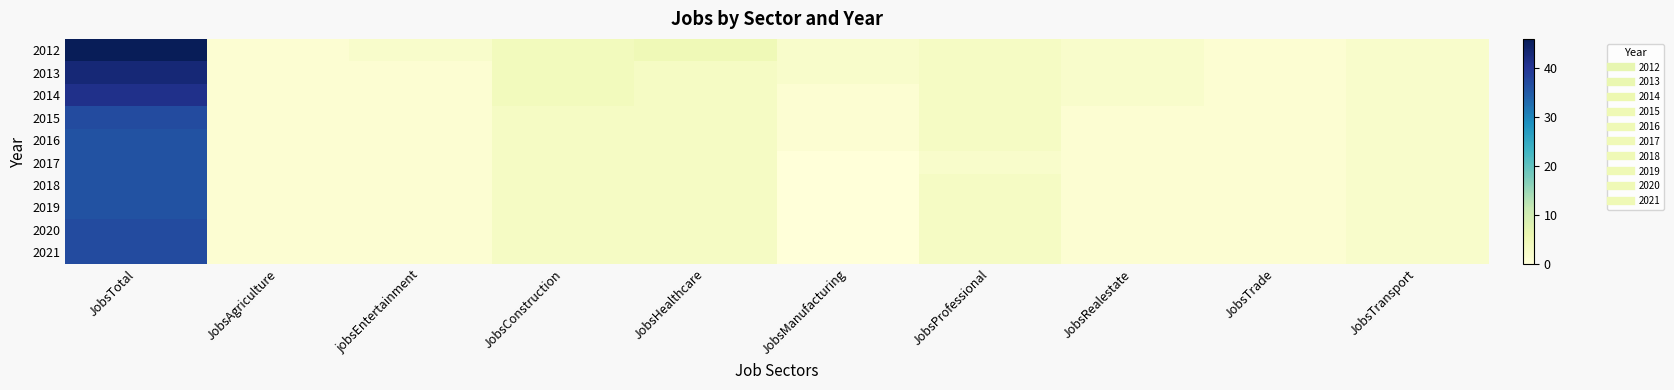

At which category is the sum across all series the highest?

JobsTotal